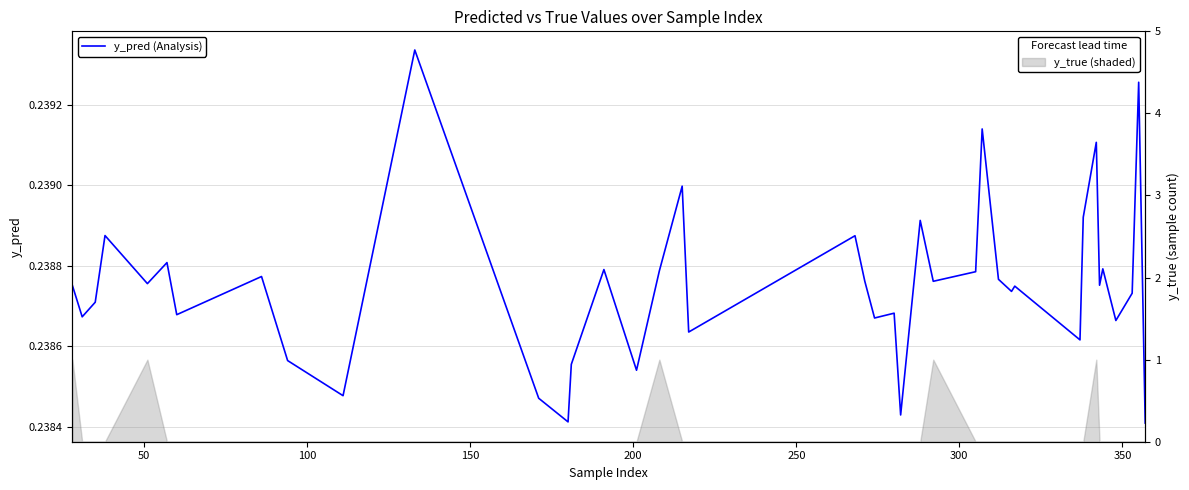

Is this an area chart (filled region under the line)?

No